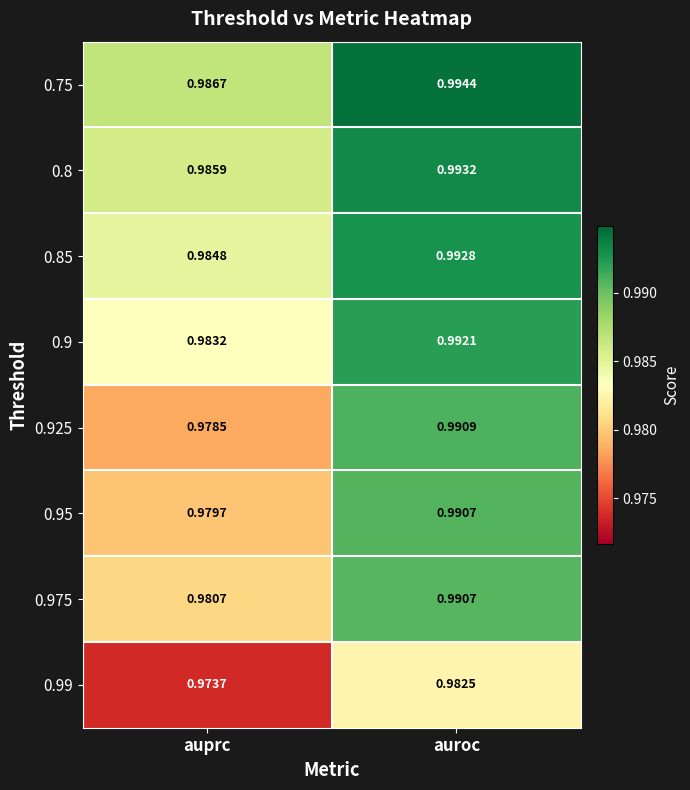

Which series has the widest spread of values?

0.925